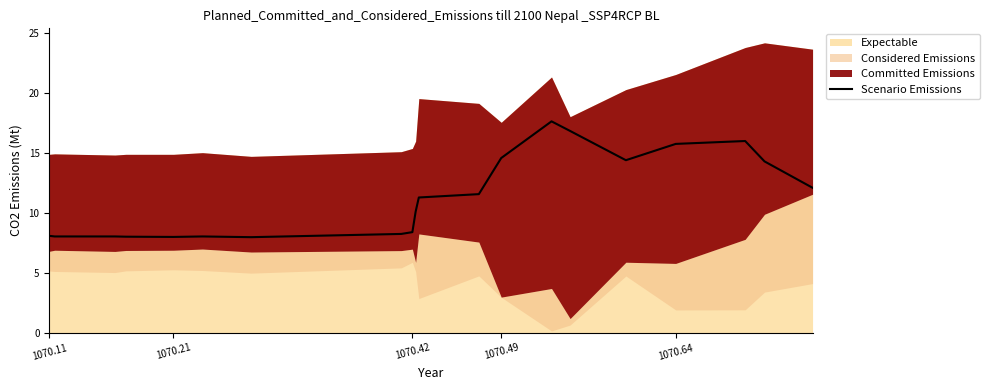

Is it true that Scenario Emissions equals 11.0 at 1070.11?

False